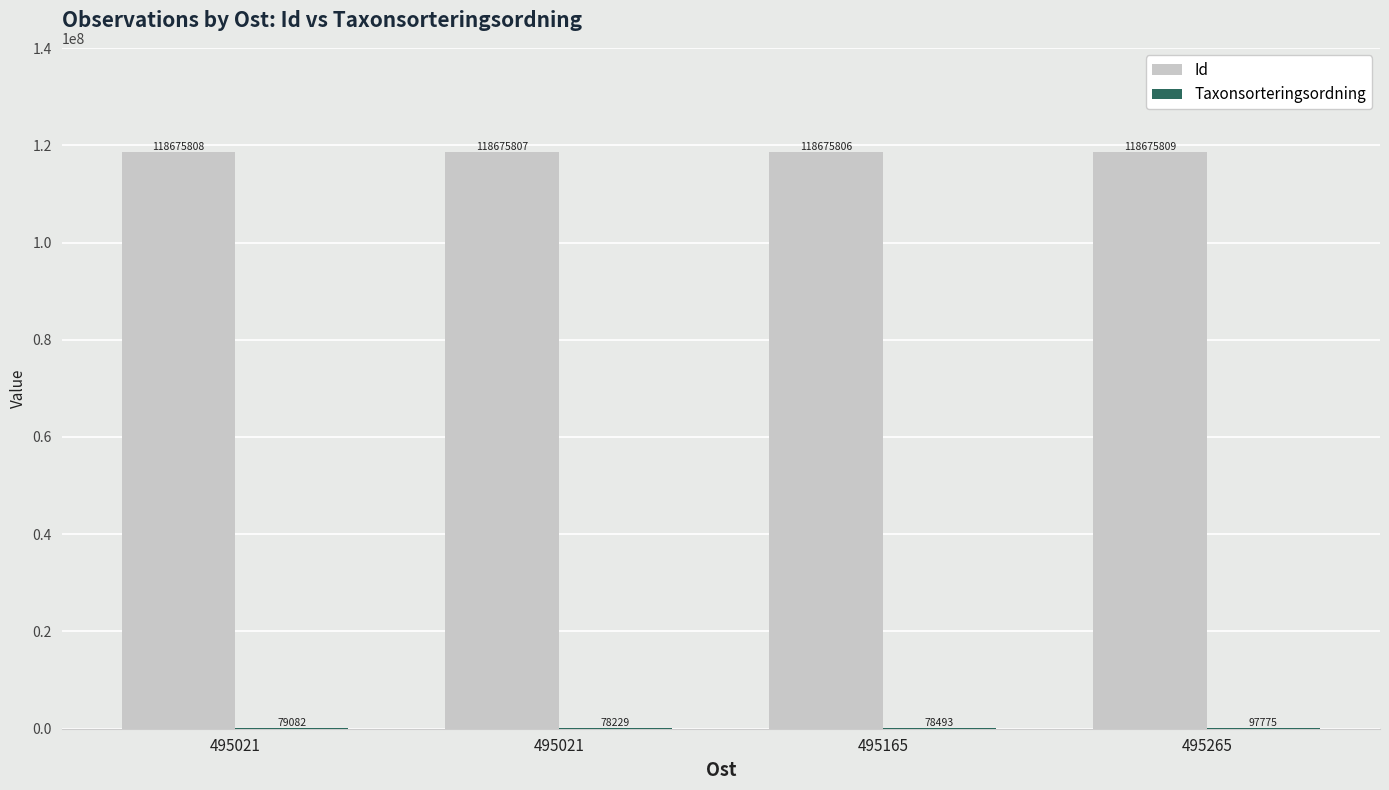

Rank the categories by Taxonsorteringsordning value from lowest to highest.

495021, 495165, 495021, 495265